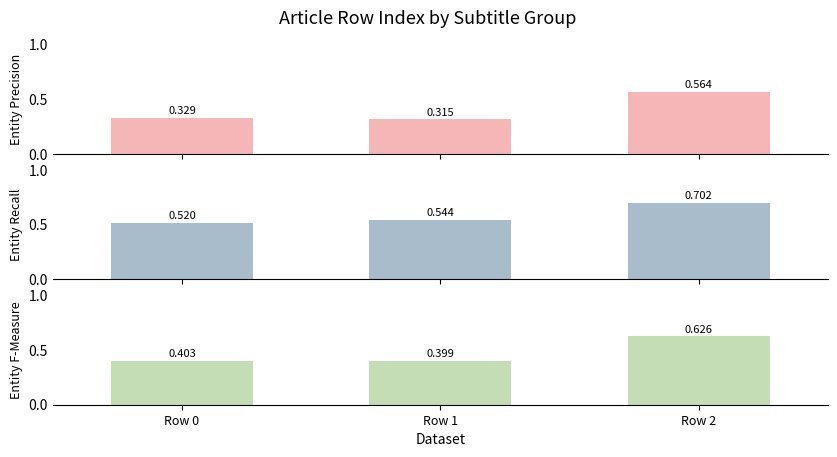

At how many categories does at least one series exceed 0?

3